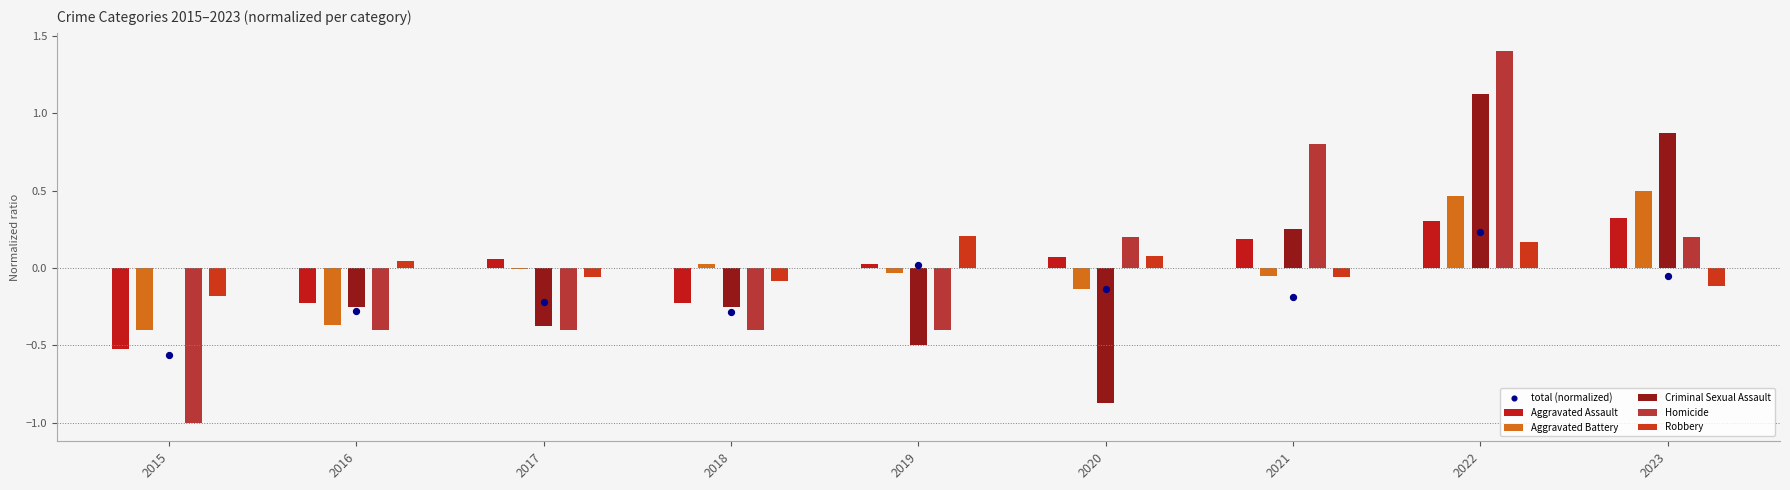

Which series contains the highest Y value?

Homicide